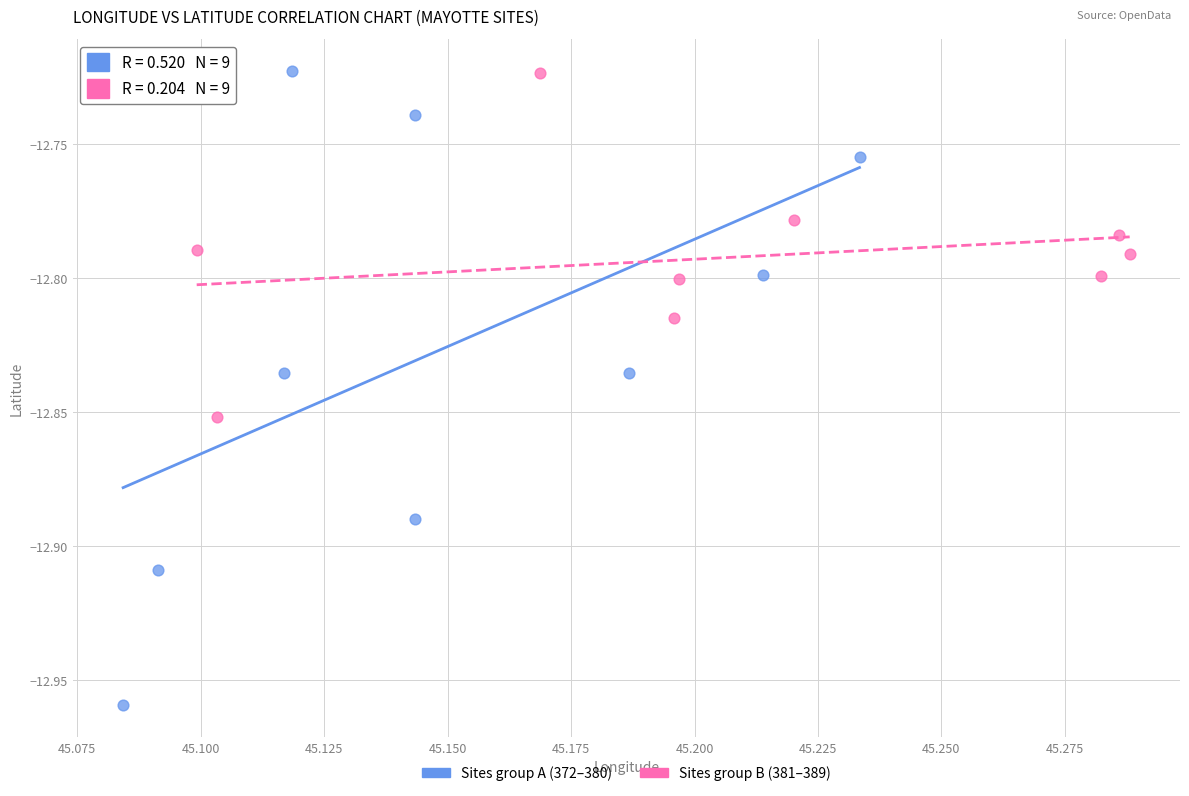

Which series has the largest Y range (max minus min)?

Sites group A (372–380)